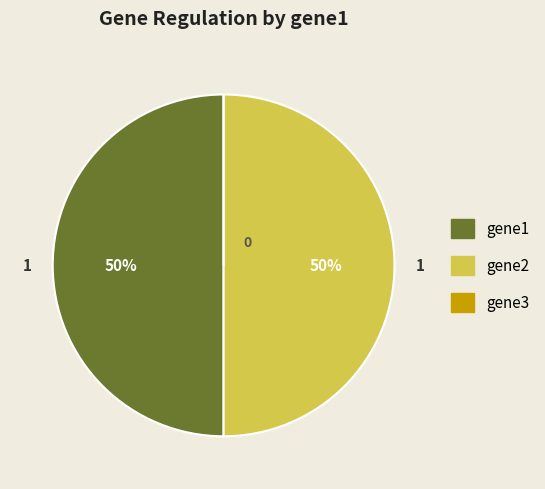

The gene2 slice represents 50% of the pie. True or false?

True